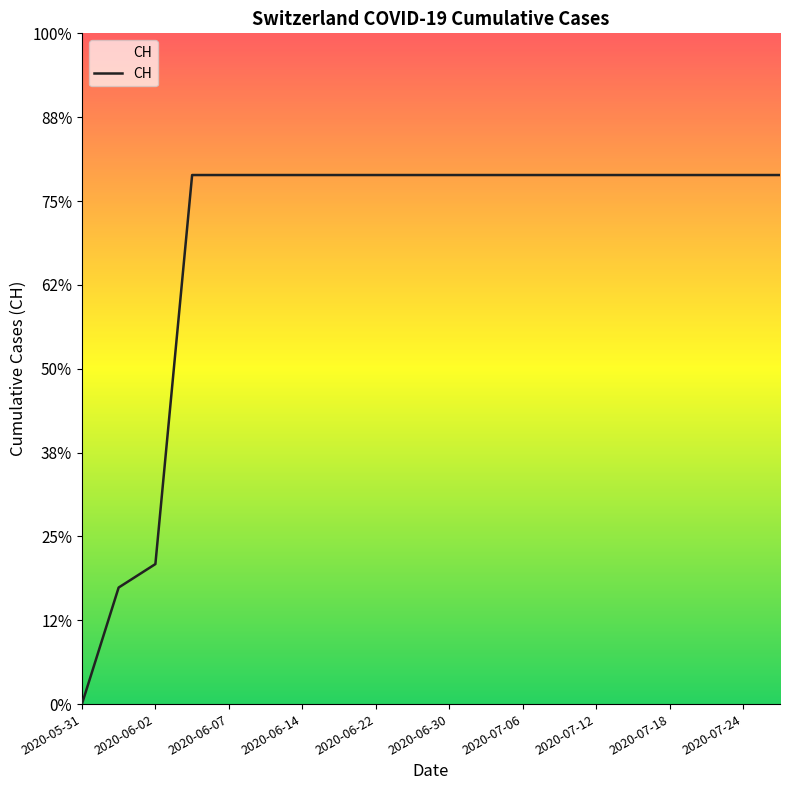

What is the sum of all values?

11033